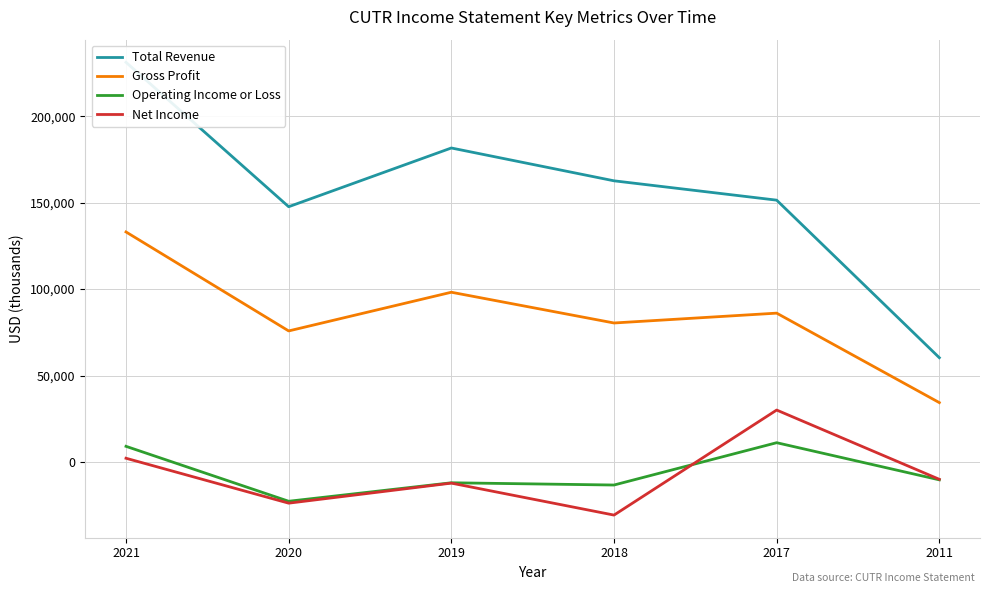

The value of Operating Income or Loss at 2017 is 11100. True or false?

True